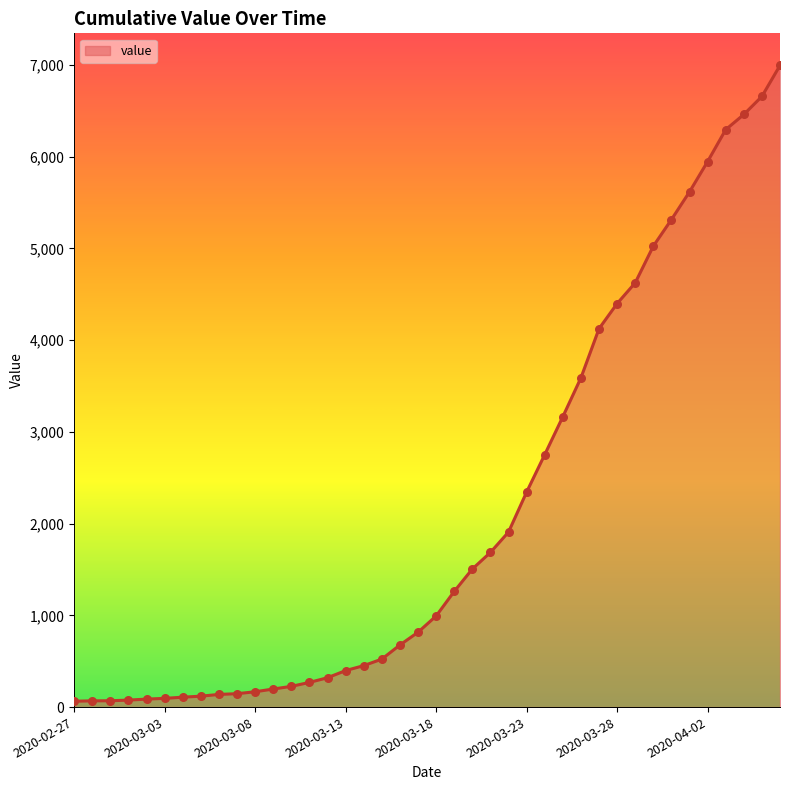

What is the greatest value displayed?

6995